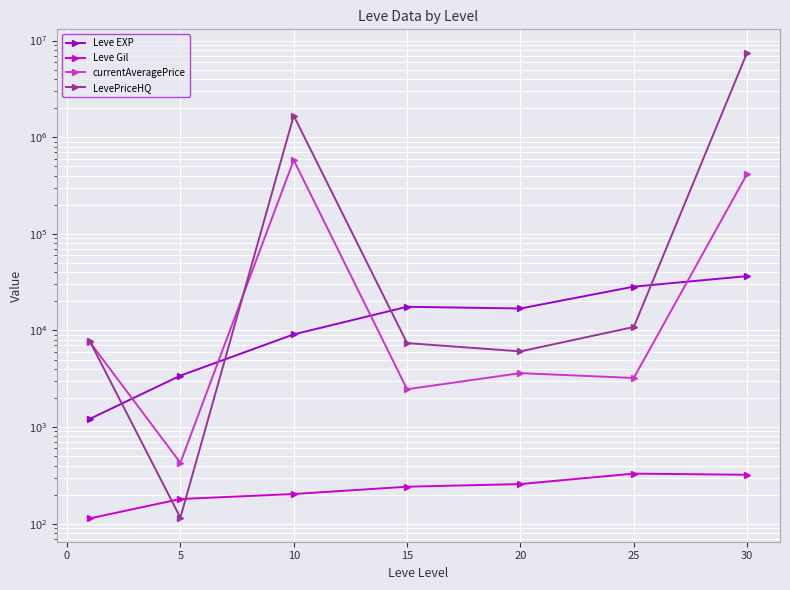

How many lines are shown in the chart?

4